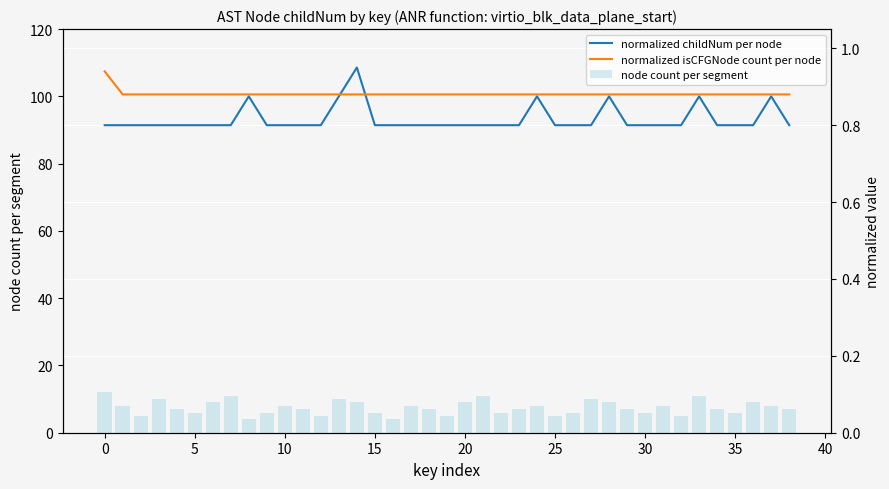

What is the difference between the maximum and minimum values in the node count per segment series?

8.0